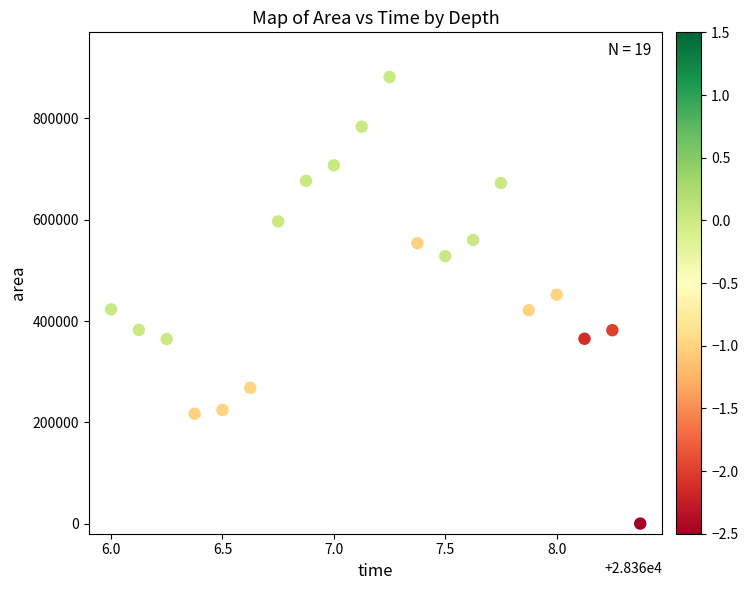

What is the range of Y values (max minus min)?

881875